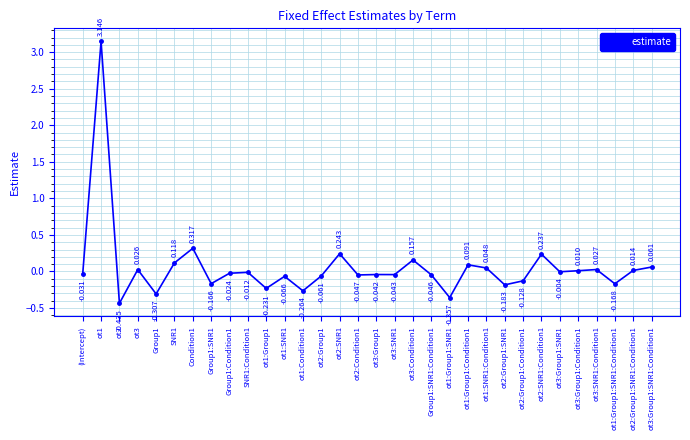

True or false: the data has more than 0 interior local peaks.

True